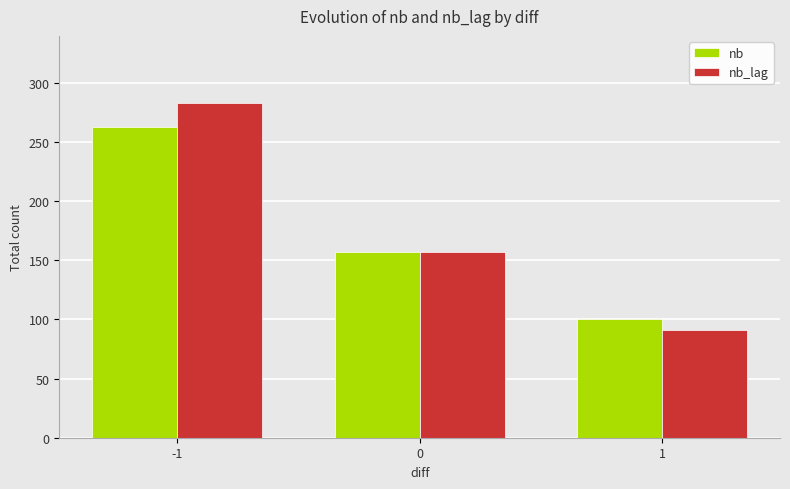

Does the chart contain any negative values?

No